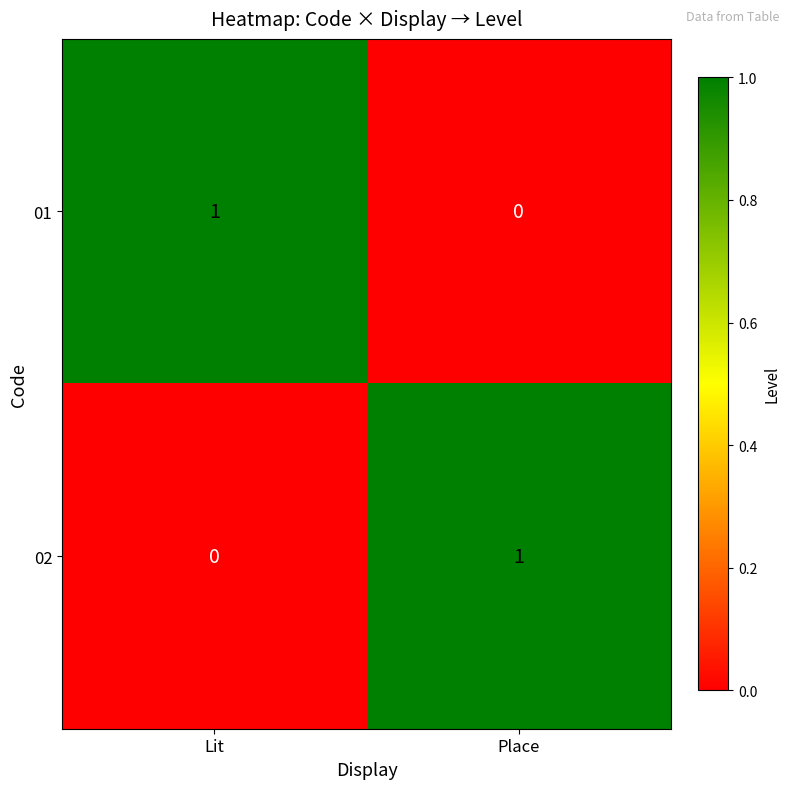

List the labels in order of 02 value, smallest first.

Lit, Place